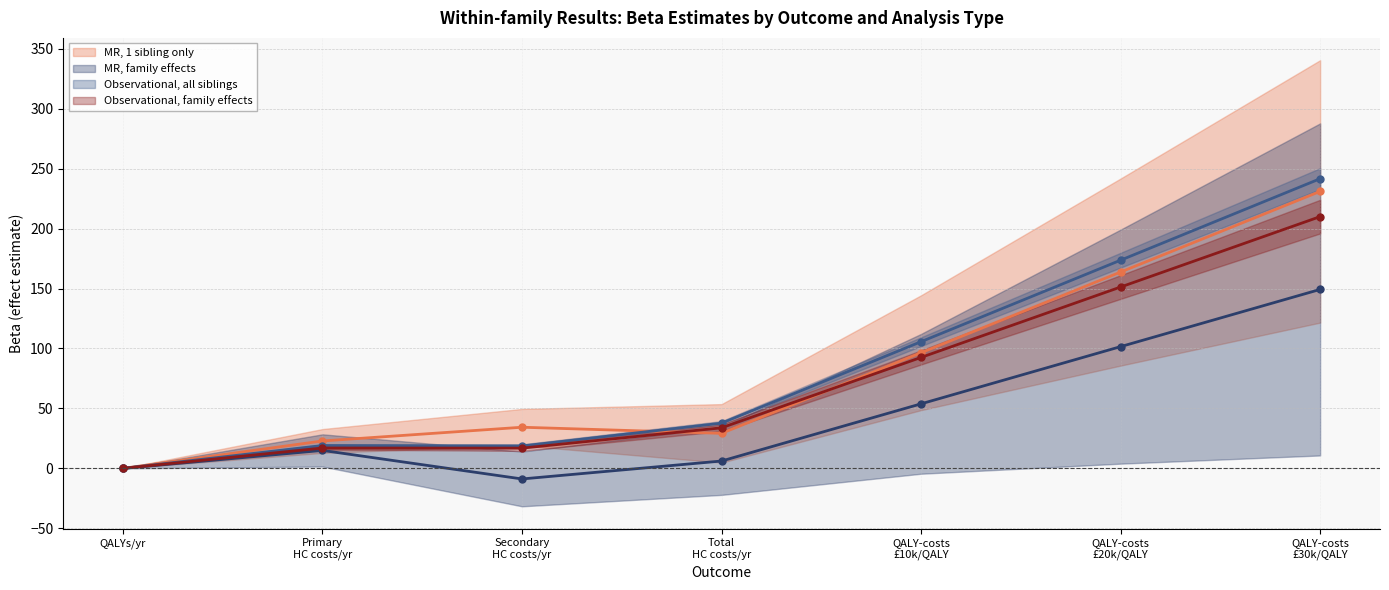

Which series has the largest total across all categories?

Observational, all siblings